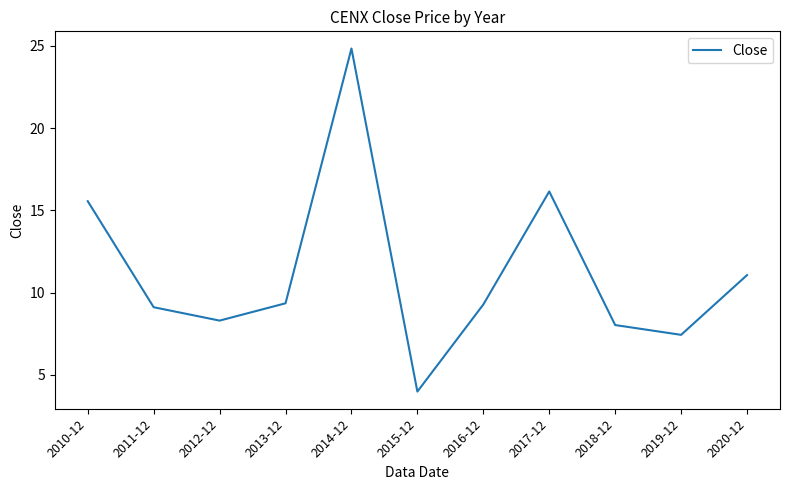

At which label is the value closest to 14?

2010-12